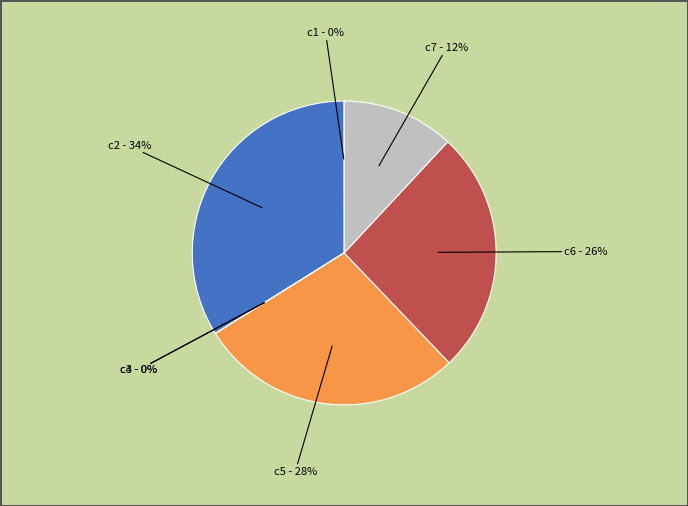

Is it true that c2 is 46% of the pie?

False